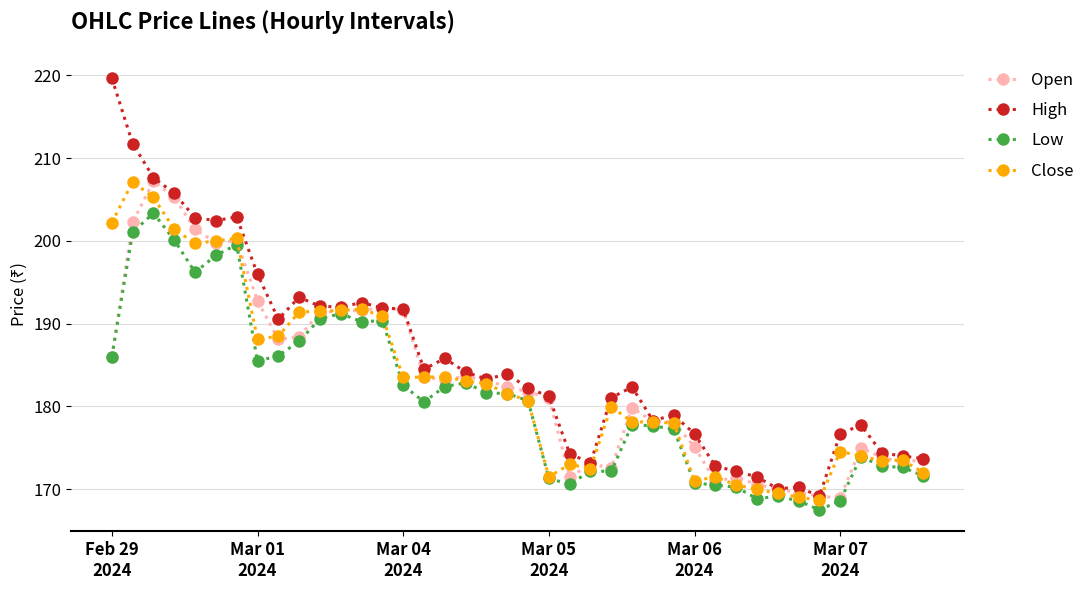

What are all the series names shown in the legend?

Open, High, Low, Close